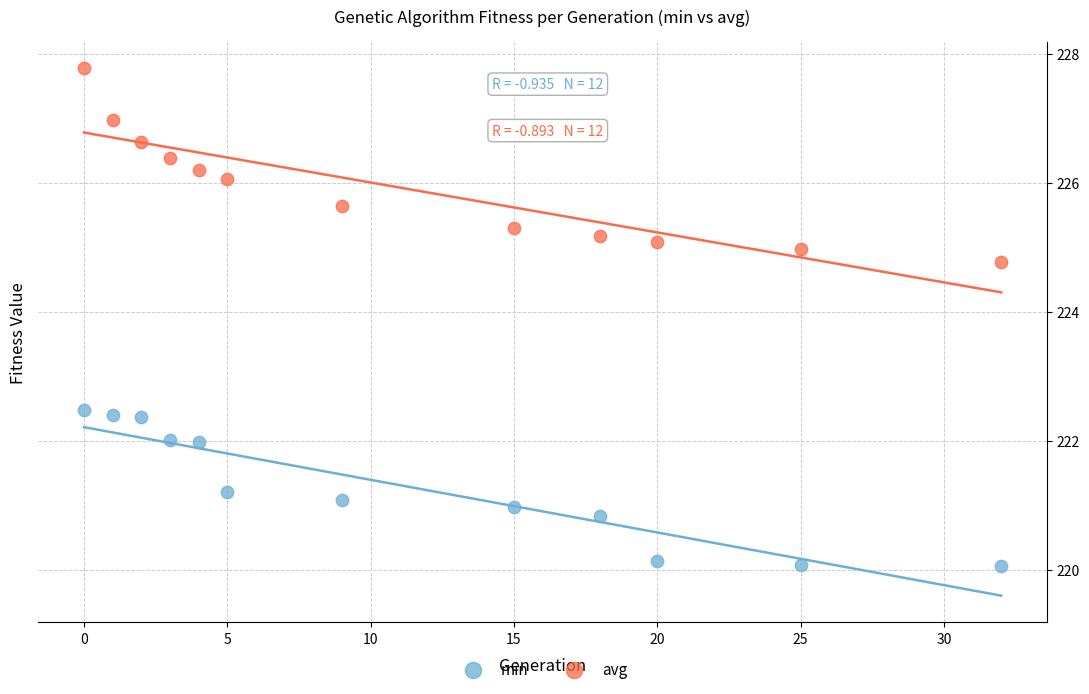

Which series reaches the maximum Y coordinate?

avg